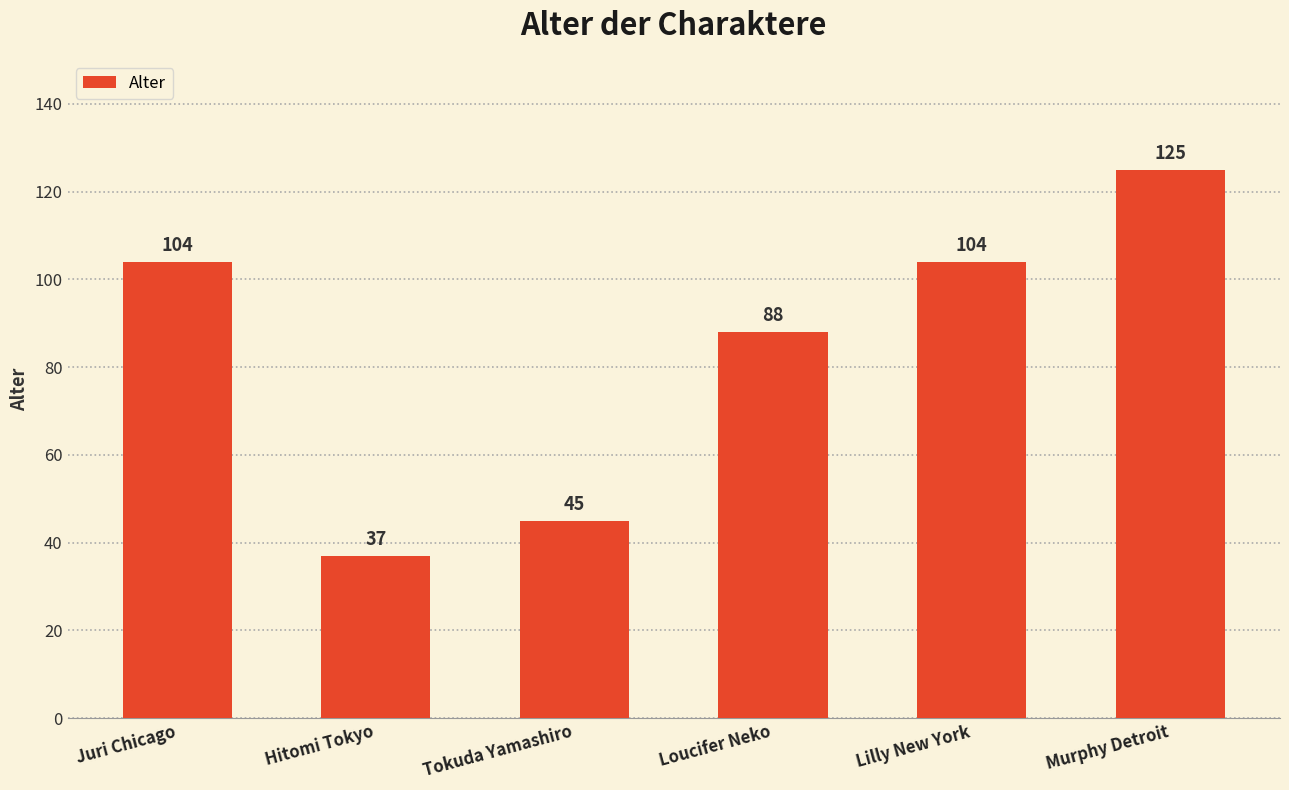

What is the change in value from Juri Chicago to Murphy Detroit?

+21